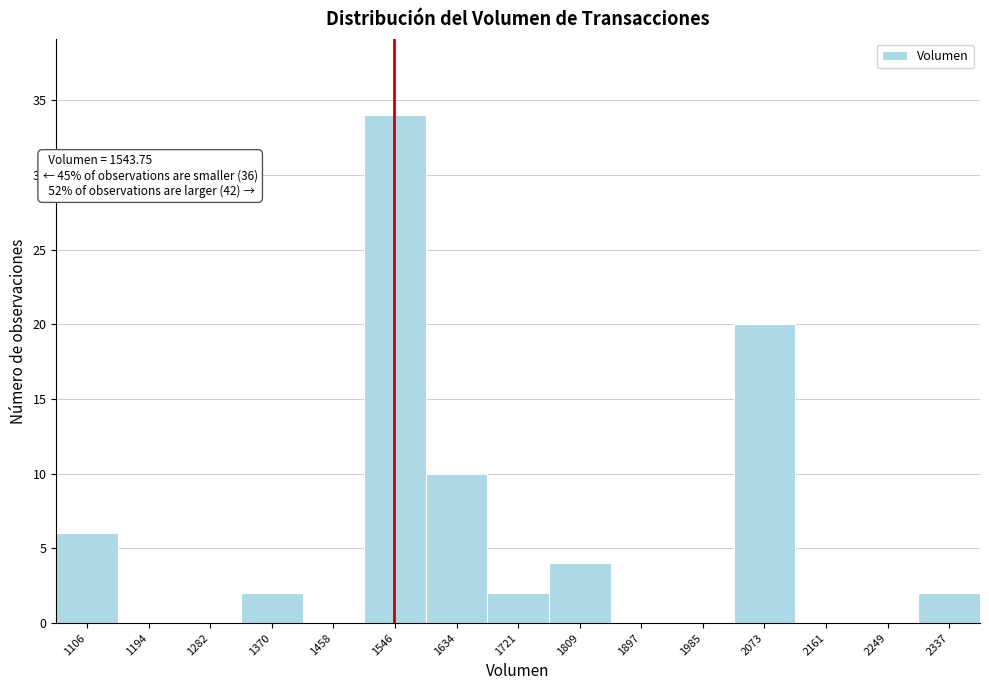

Over which range of the x-axis is the bar tallest?

1500 to 1590